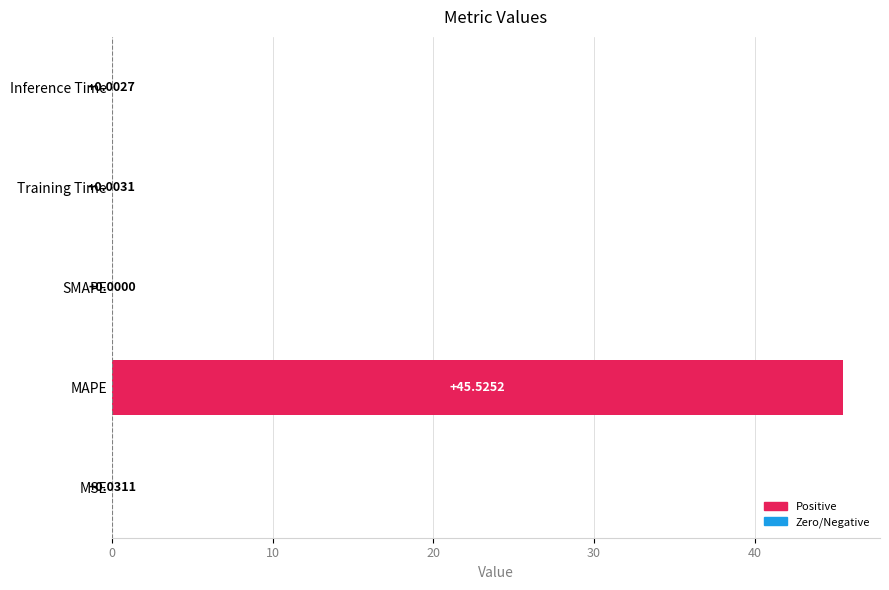

What is the change in value from MSE to MAPE?

+45.5